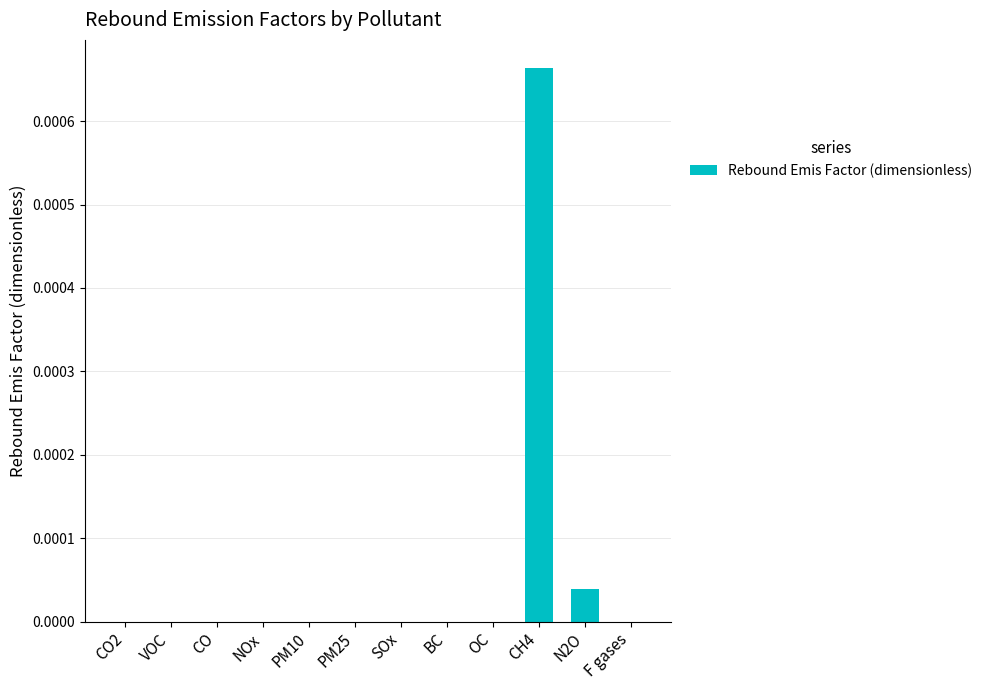

Which label corresponds to the largest value in the chart?

CH4